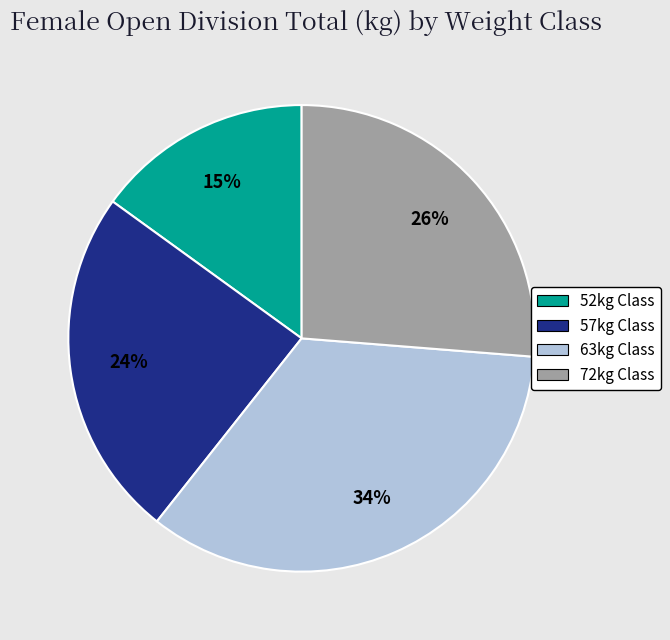

Is there any slice that represents more than half of the pie?

No